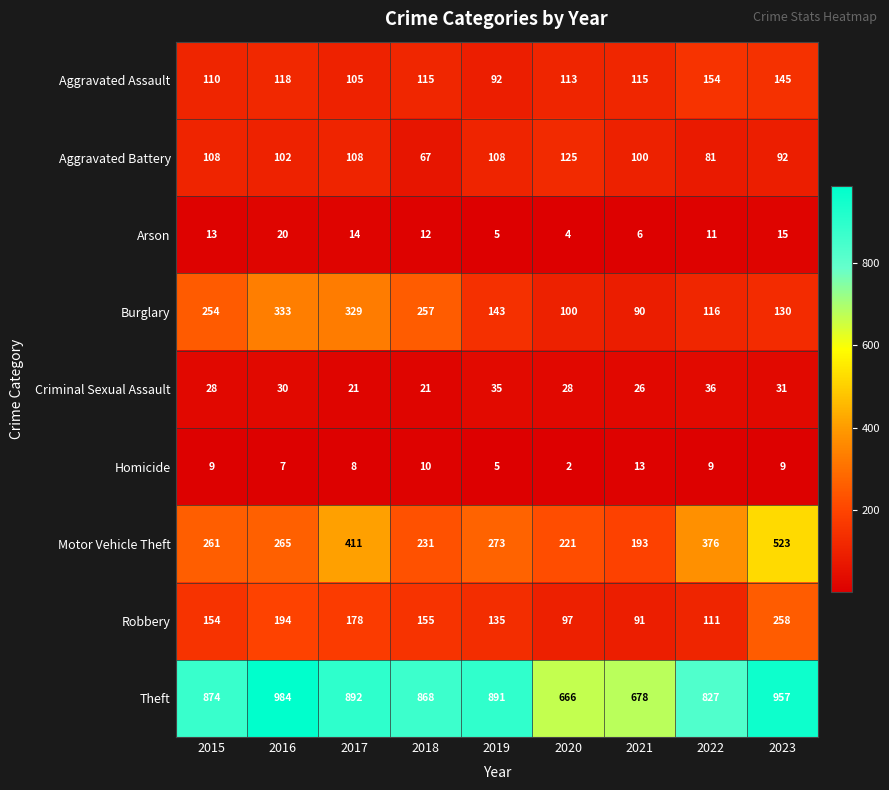

At how many categories does at least one series exceed 492?

9